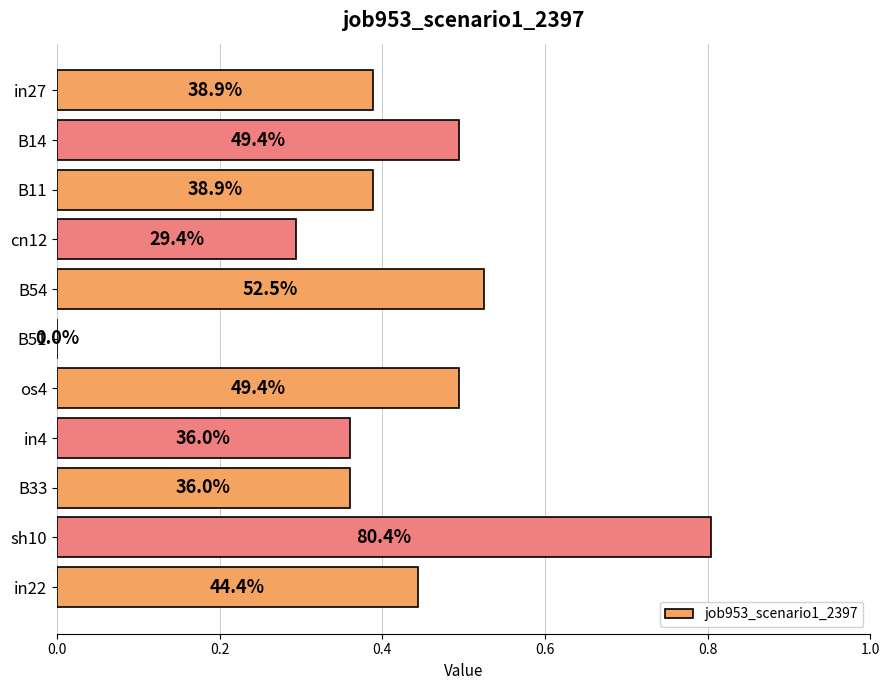

What is the difference between the maximum and second lowest values?

0.5